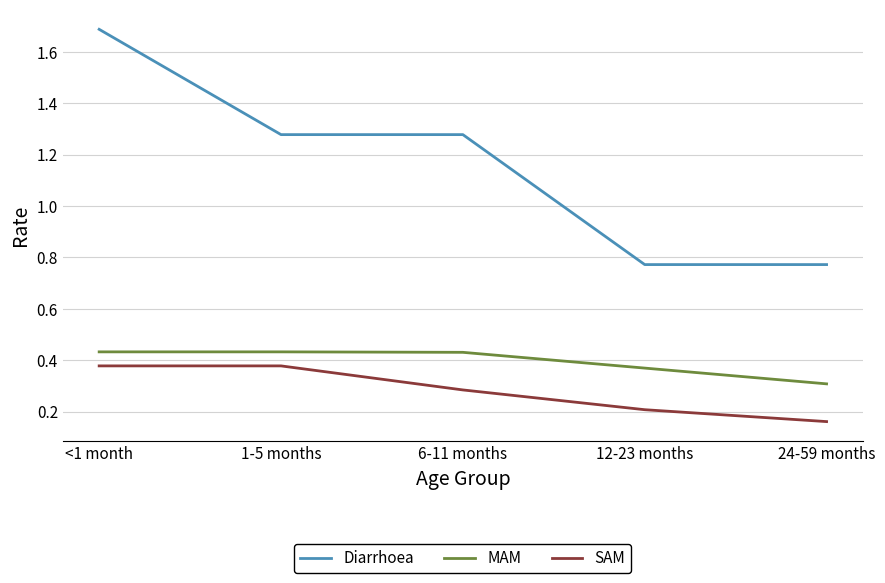

Which label corresponds to the largest value in the chart?

<1 month